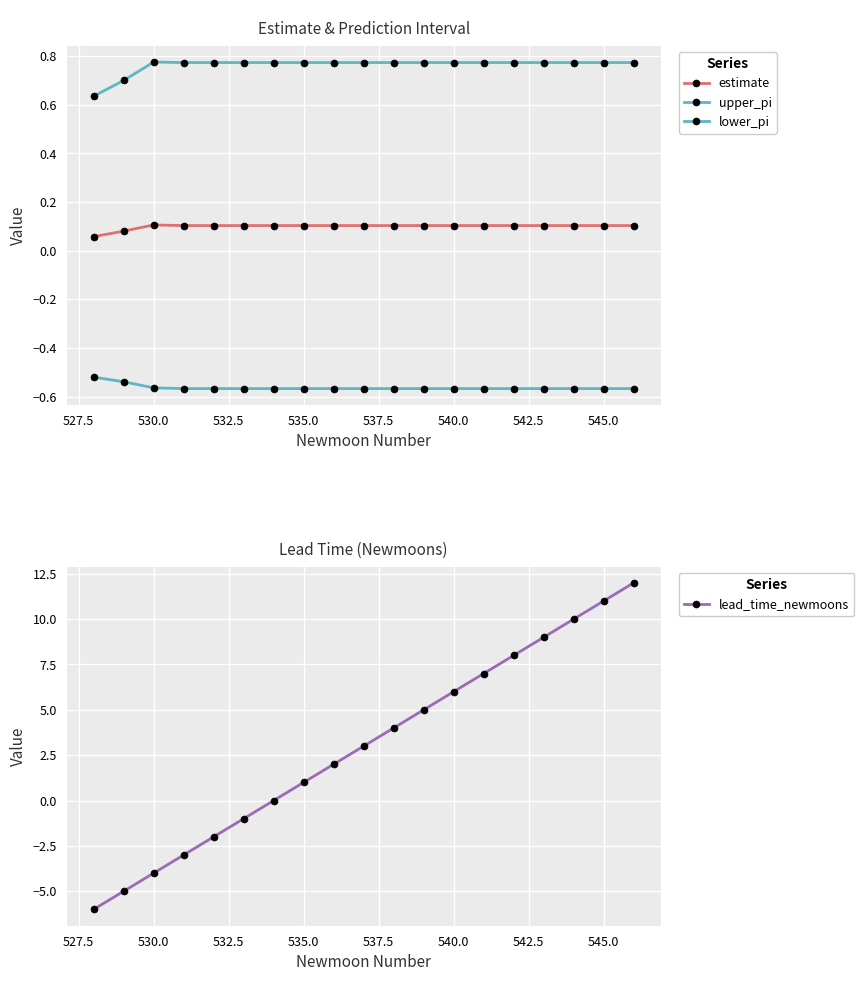

Is the value of lower_pi at 545.0 greater than the value of estimate at 525.0?

No